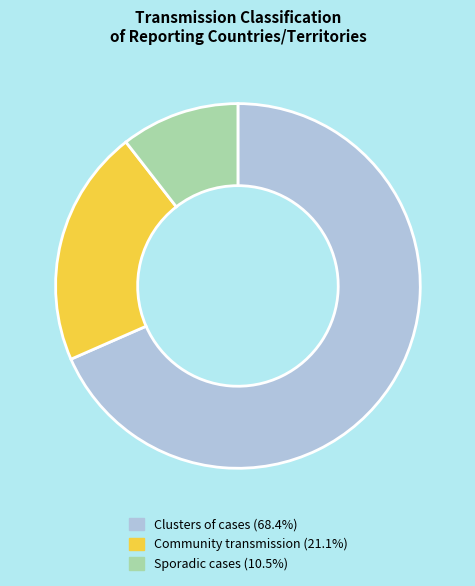

What is the majority slice?

Clusters of cases